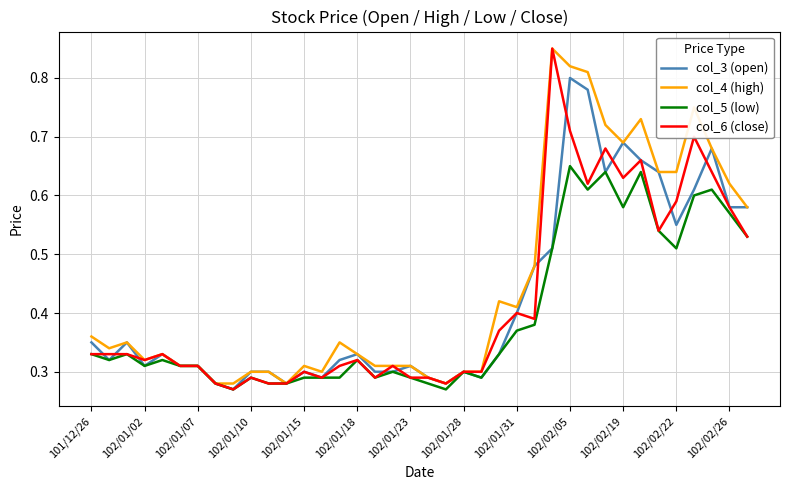

Which series has the largest total across all categories?

col_4 (high)